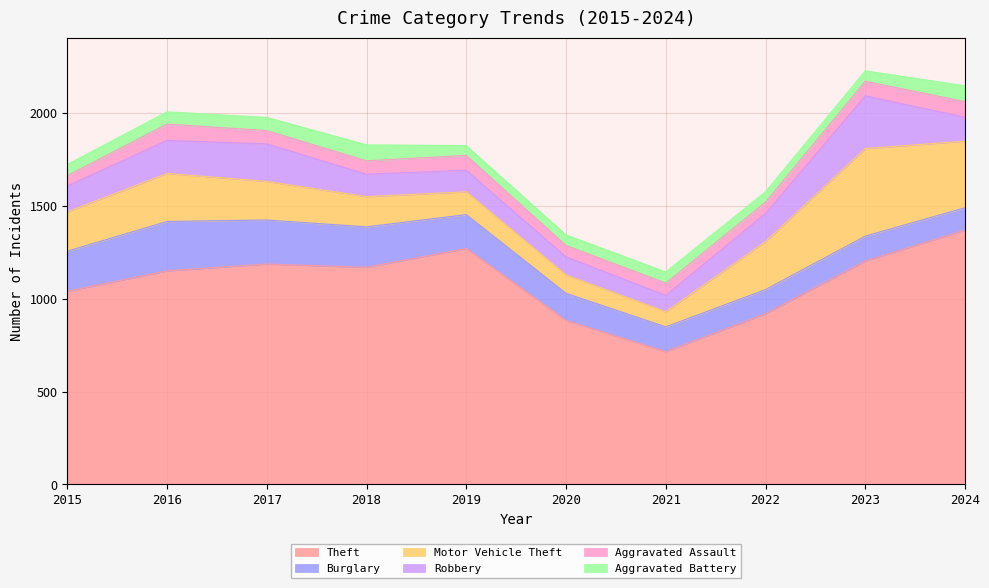

What is the approximate value of Burglary at 2021, to the nearest 5?

135